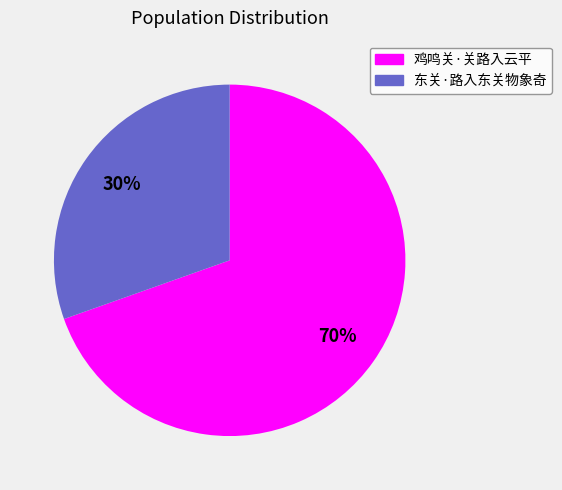

Rank the categories by value from highest to lowest.

鸡鸣关·关路入云平, 东关·路入东关物象奇